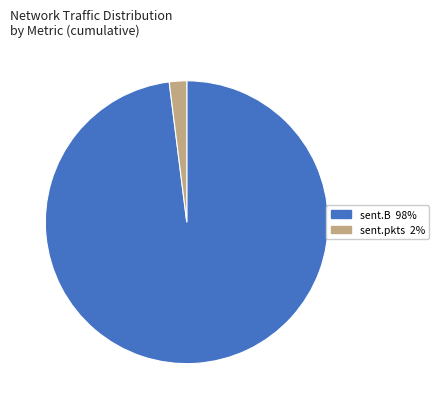

Is there any slice that represents more than half of the pie?

Yes